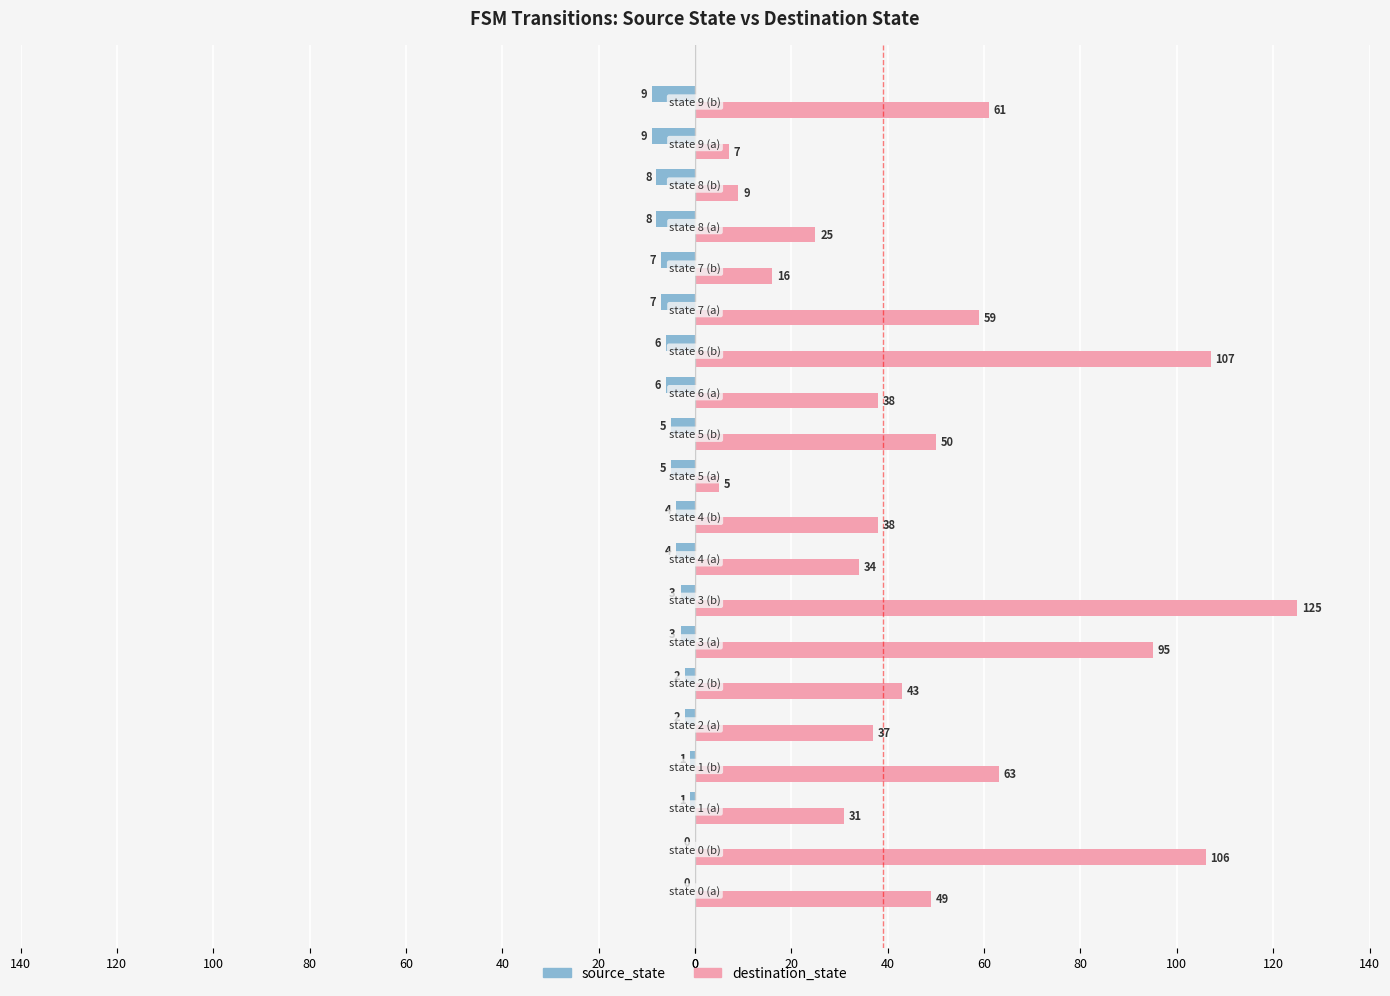

Reading left to right, transcribe all the data shown in this chart.

source_state: state 0 (a)=0	state 0 (b)=0	state 1 (a)=-1	state 1 (b)=-1	state 2 (a)=-2	state 2 (b)=-2	state 3 (a)=-3	state 3 (b)=-3	state 4 (a)=-4	state 4 (b)=-4	state 5 (a)=-5	state 5 (b)=-5	state 6 (a)=-6	state 6 (b)=-6	state 7 (a)=-7	state 7 (b)=-7	state 8 (a)=-8	state 8 (b)=-8	state 9 (a)=-9	state 9 (b)=-9
destination_state: state 0 (a)=49	state 0 (b)=106	state 1 (a)=31	state 1 (b)=63	state 2 (a)=37	state 2 (b)=43	state 3 (a)=95	state 3 (b)=125	state 4 (a)=34	state 4 (b)=38	state 5 (a)=5	state 5 (b)=50	state 6 (a)=38	state 6 (b)=107	state 7 (a)=59	state 7 (b)=16	state 8 (a)=25	state 8 (b)=9	state 9 (a)=7	state 9 (b)=61